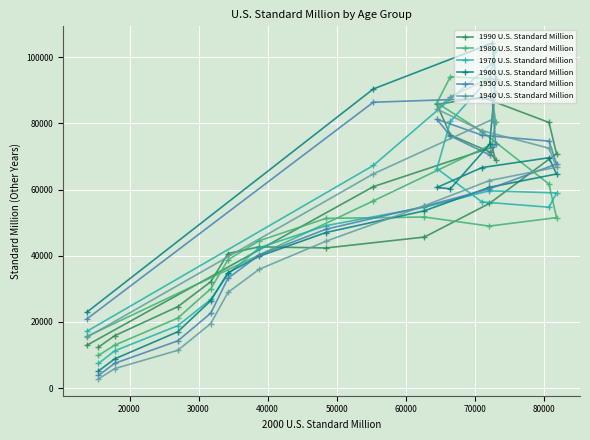

What is the greatest value displayed?

104235